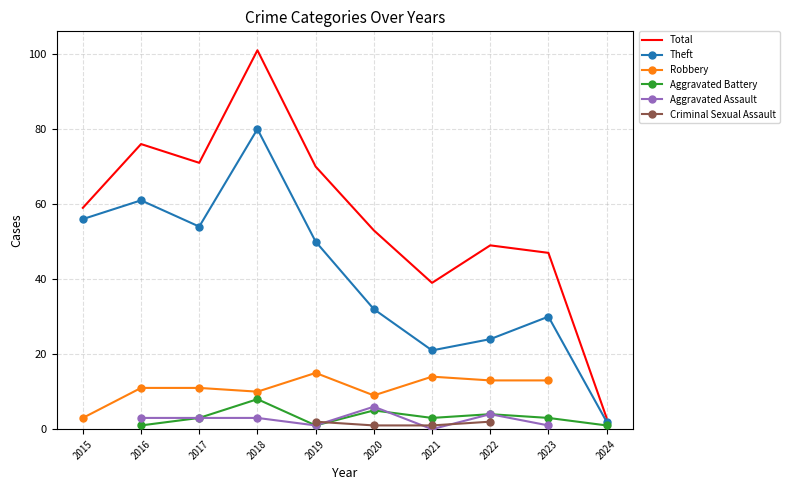

True or false: Total has more than 0 interior local peaks.

True